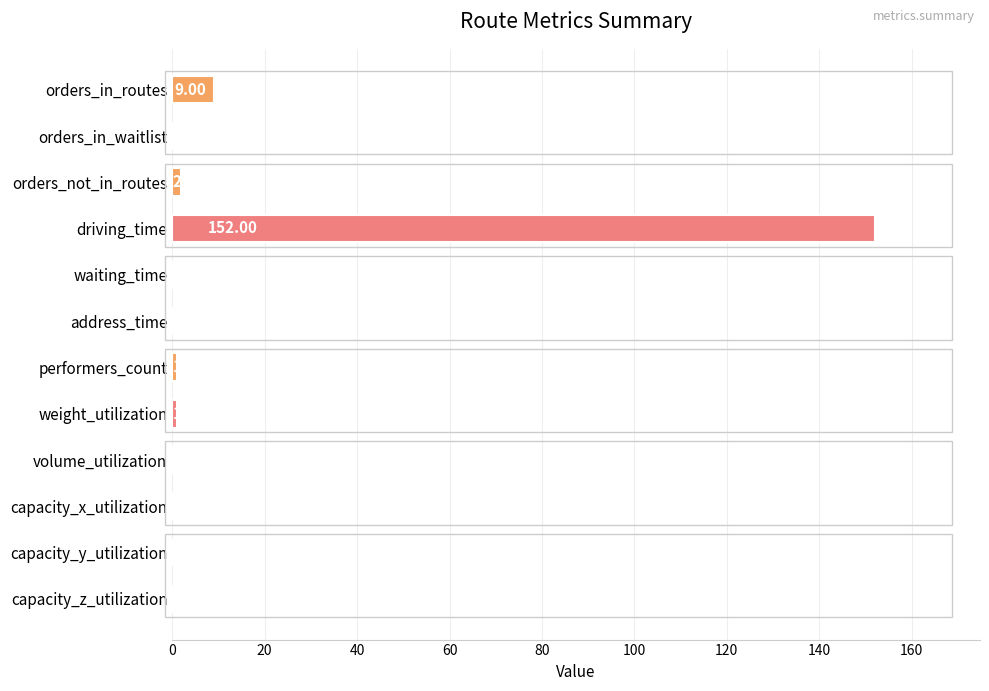

What is the sum of the values at weight_utilization and capacity_z_utilization?

1.0